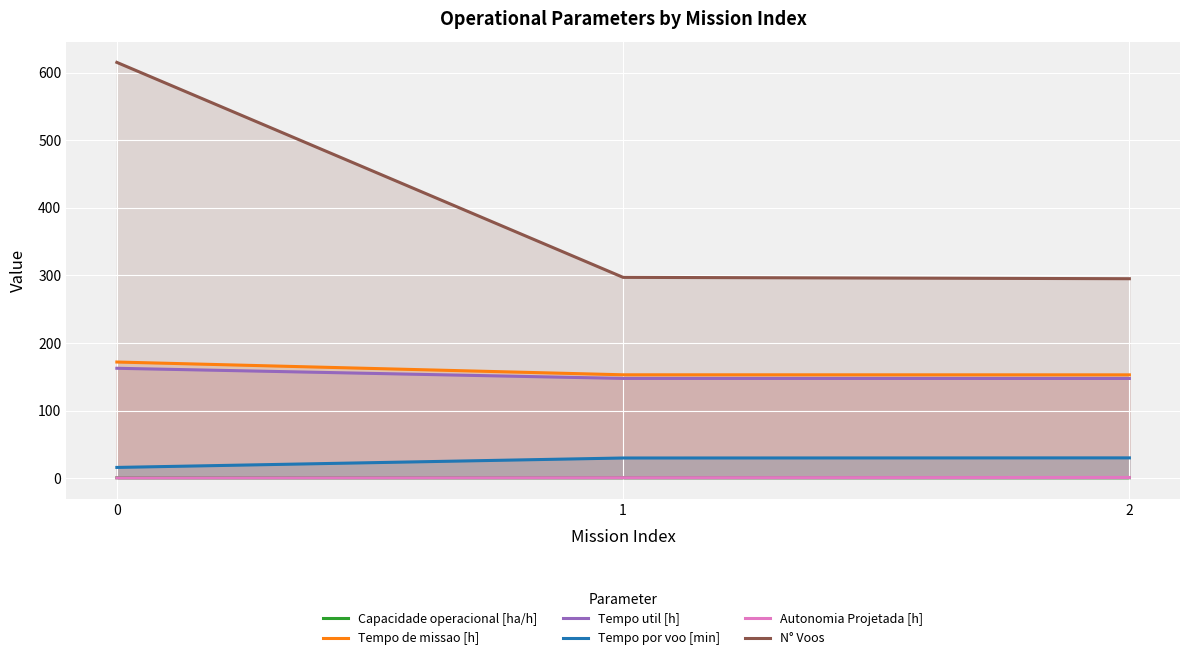

What is the sum of the Capacidade operacional [ha/h] values at 1 and 0?

1.2